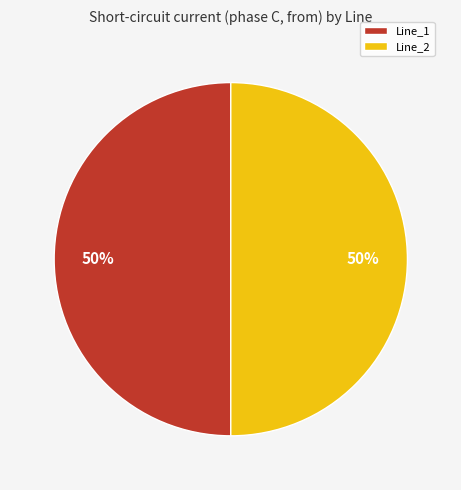

Is the sum of Line_2 and Line_1 greater than half?

Yes